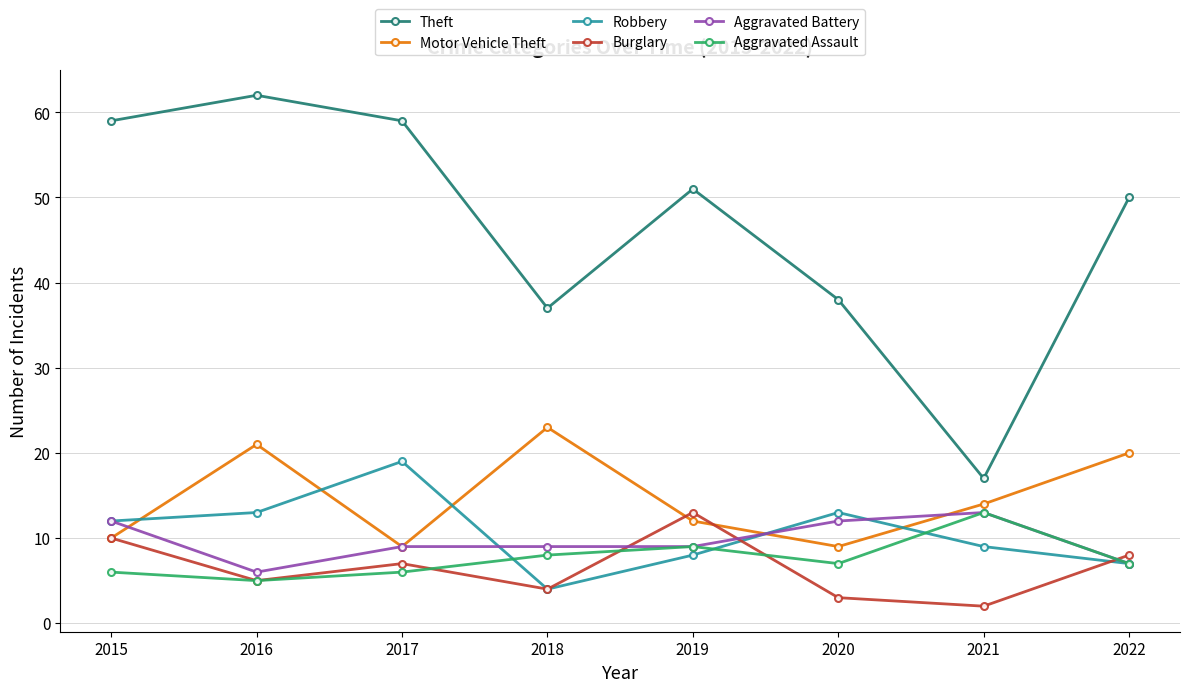

Where does the Aggravated Assault series first go above 7?

2018